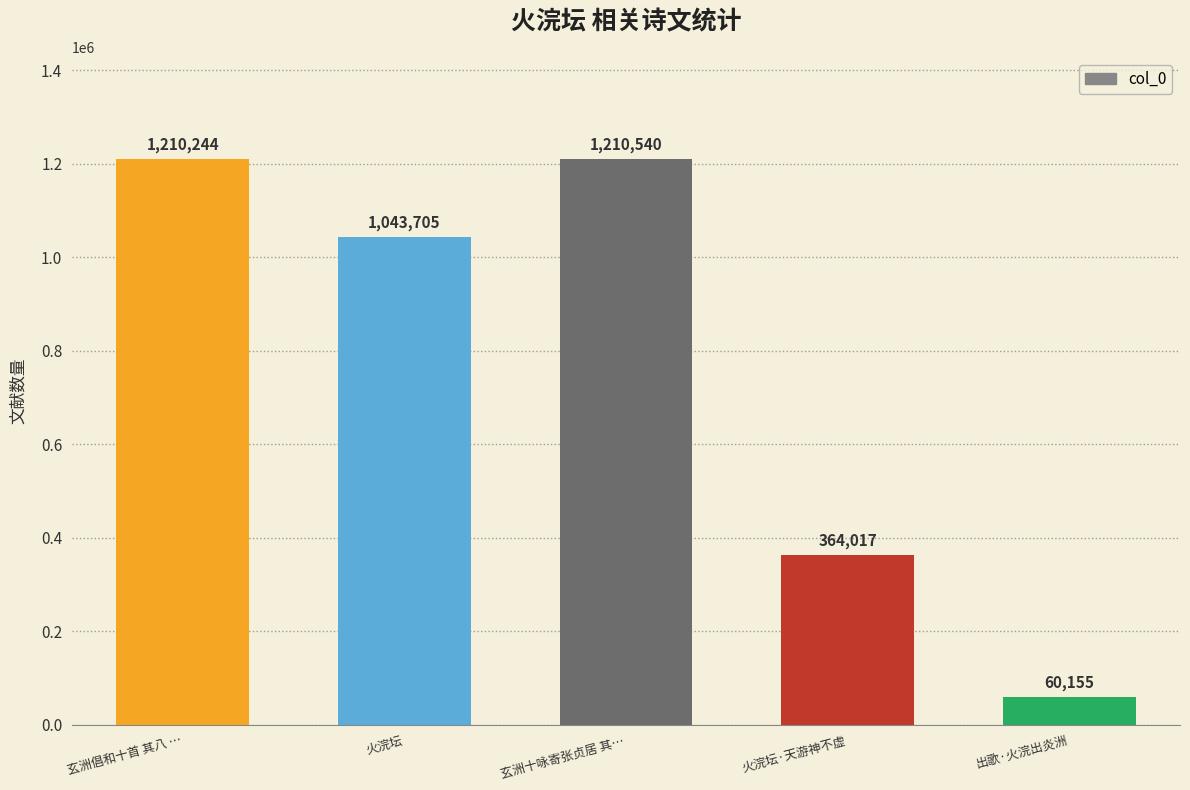

Rank the categories by value from lowest to highest.

出歌·火浣出炎洲, 火浣坛·天游神不虚, 火浣坛, 玄洲倡和十首 其八 …, 玄洲十咏寄张贞居 其…